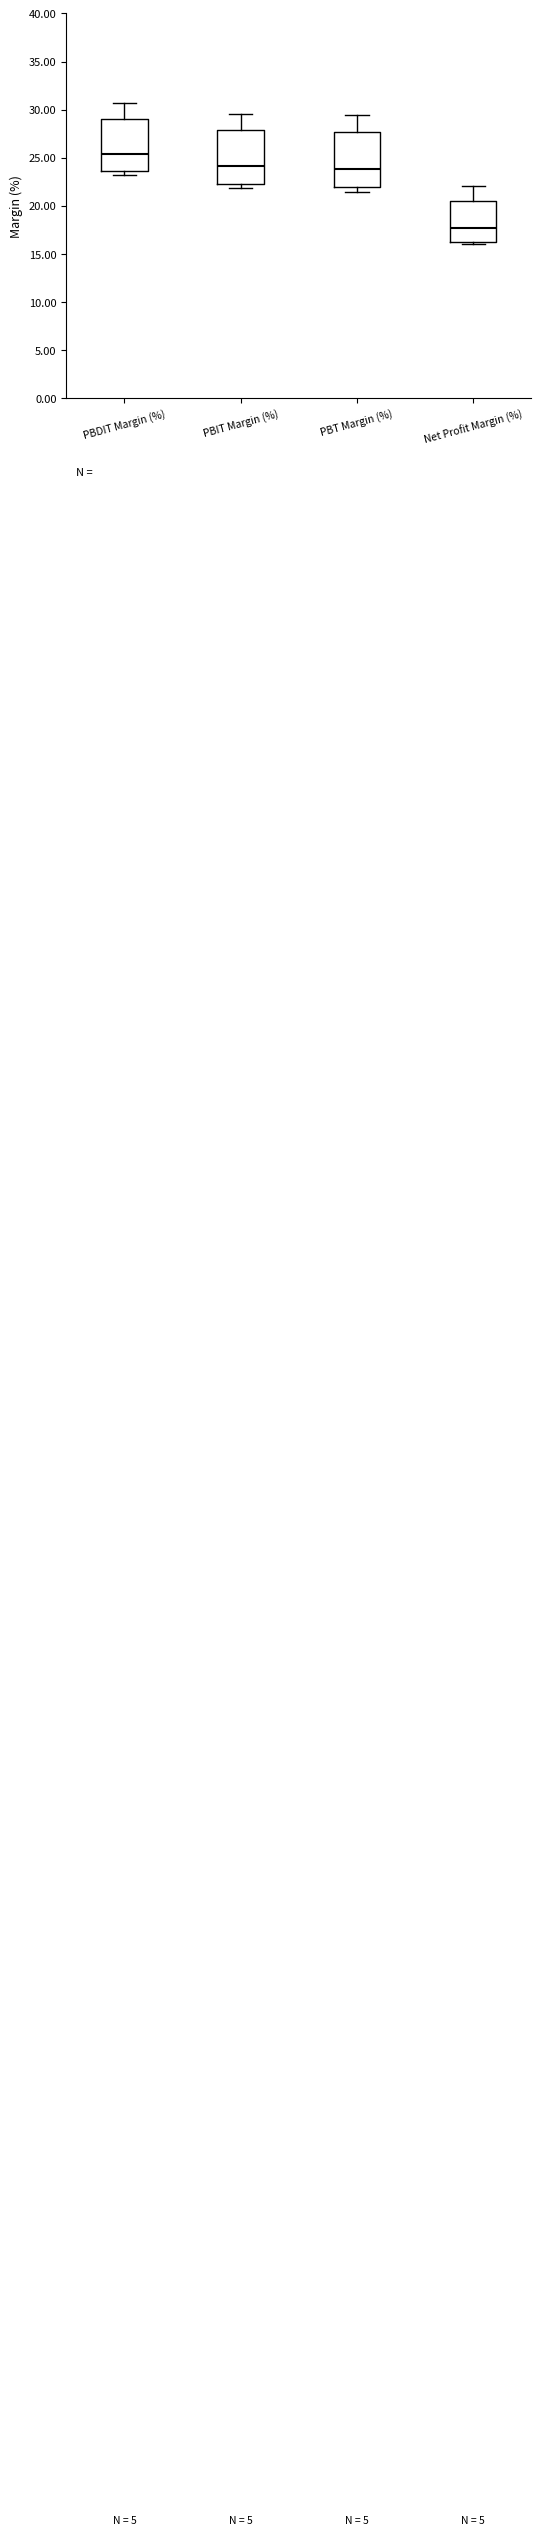

Reading left to right, read every box against the y-axis: the position of its median line, the range the box covers, and the ends of its whiskers. The values are not printed on the chart, so give them approximately, as read against the axis.

PBDIT Margin (%): median 25.5, box 23.5 to 29.0, whiskers 23.5 (just below the box's lower edge) to 30.5
PBIT Margin (%): median 24.0, box 22.5 to 28.0, whiskers 22.0 to 29.5
PBT Margin (%): median 24.0, box 22.0 to 27.5, whiskers 21.5 to 29.5
Net Profit Margin (%): median 18.0, box 16.0 to 20.5, whiskers 16.0 (just below the box's lower edge) to 22.0